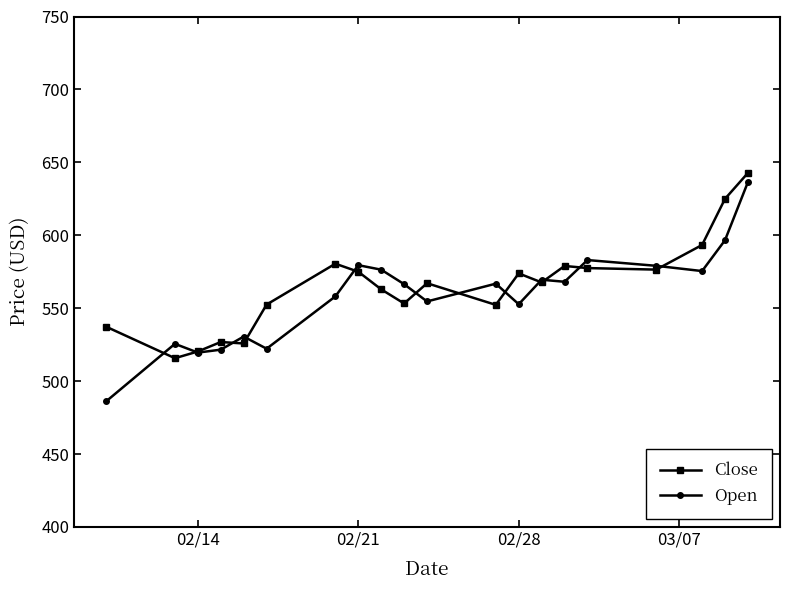

Which series ends up on top after the final intersection of Open and Close?

Close